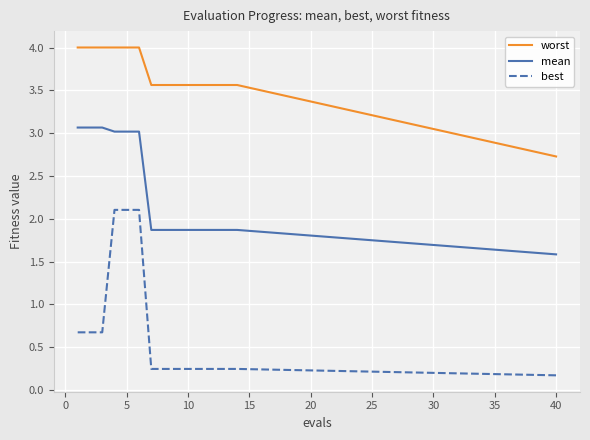

True or false: mean and best cross at least once.

False